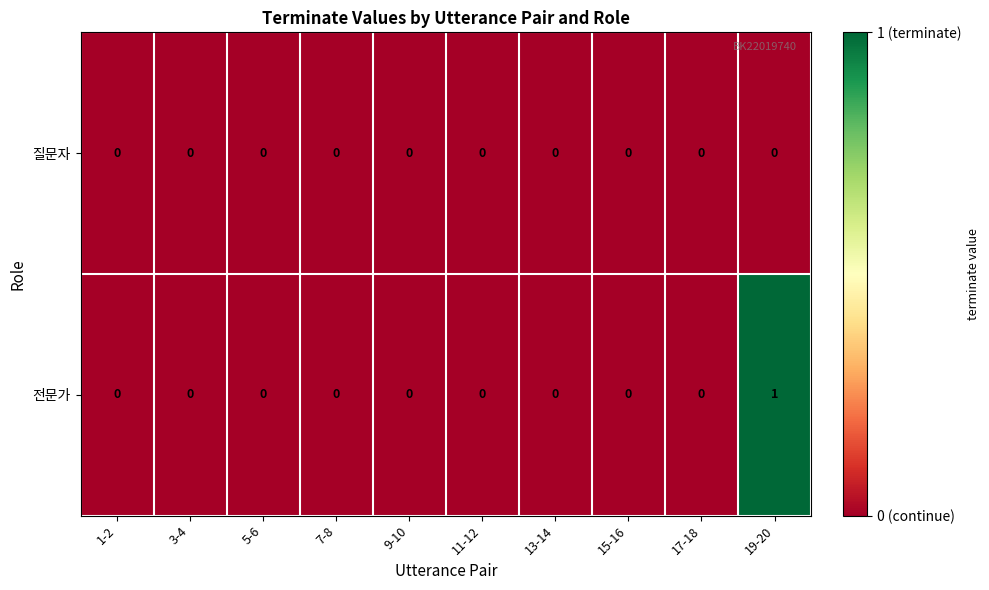

Reading right to left, what are all the values shown in this chart?

질문자: 0	0	0	0	0	0	0	0	0	0
전문가: 1	0	0	0	0	0	0	0	0	0